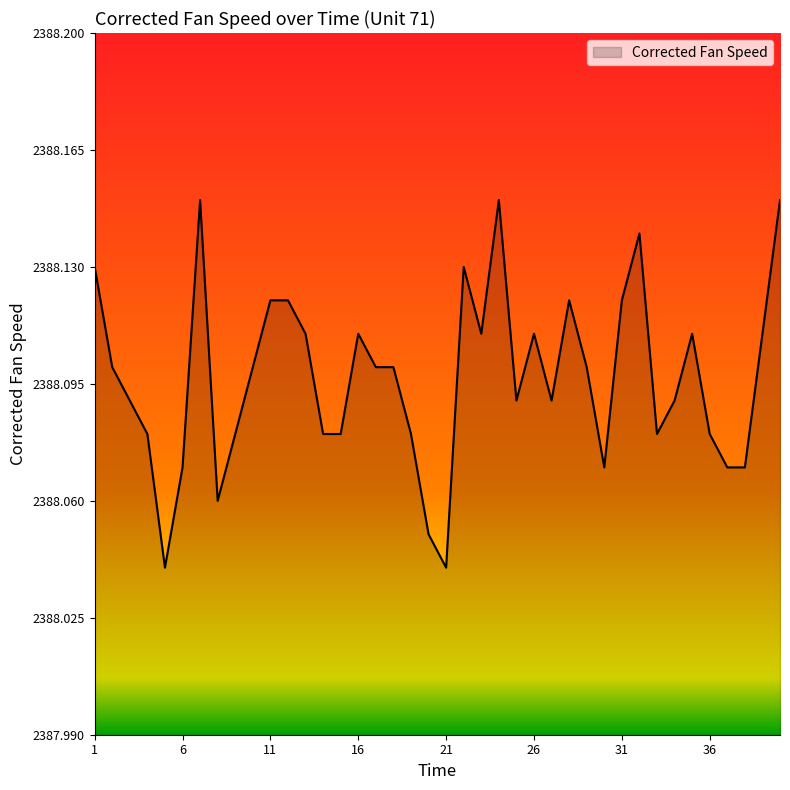

How many lines are shown in the chart?

1